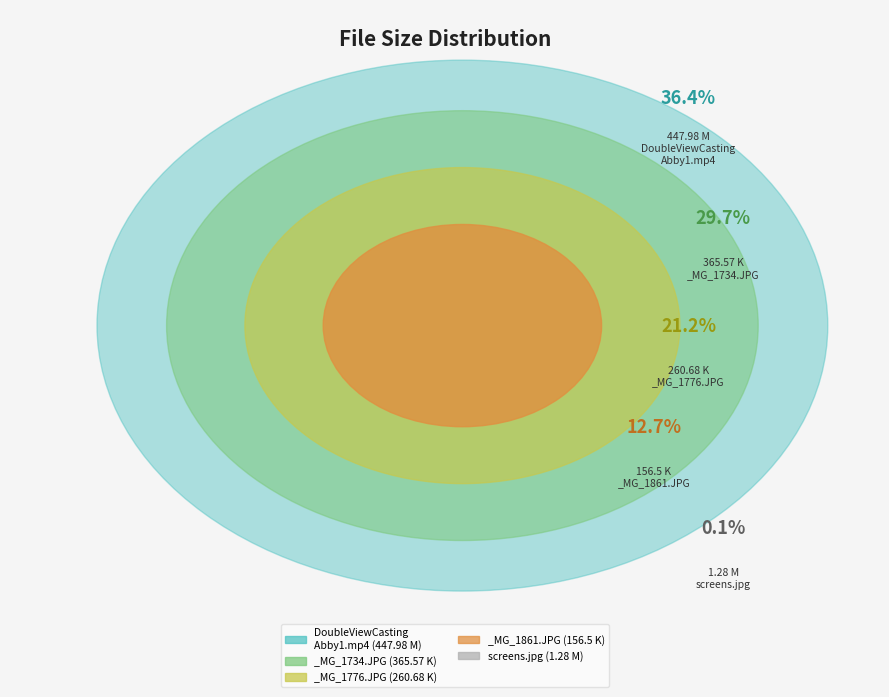

What is the ratio of the value at _MG_1861.JPG to the value at _MG_1776.JPG?

0.6